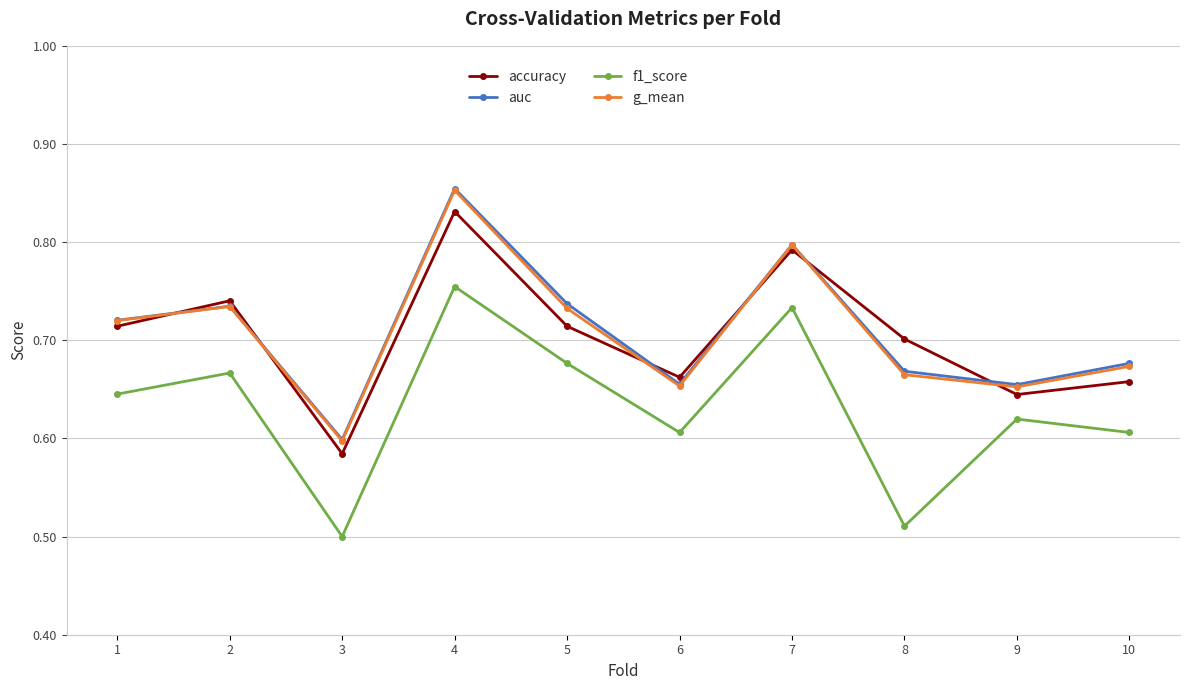

At which label does g_mean reach its minimum?

3